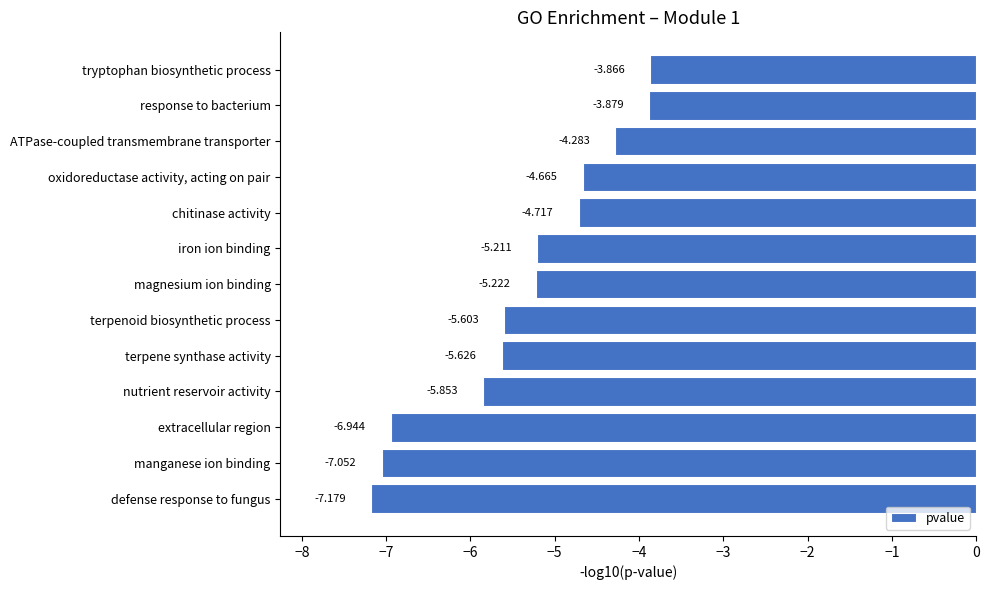

Between defense response to fungus and nutrient reservoir activity, which is larger?

nutrient reservoir activity